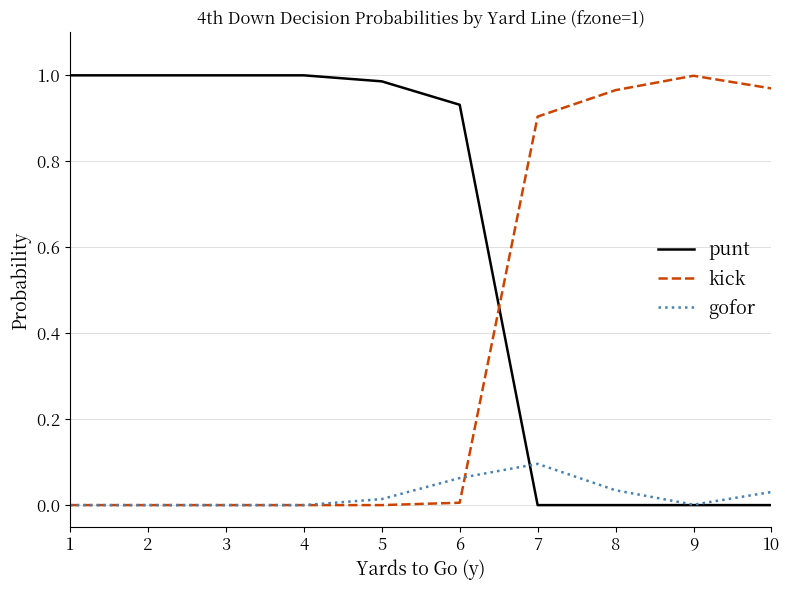

At 6, list the series in order from smallest to largest.

kick, gofor, punt